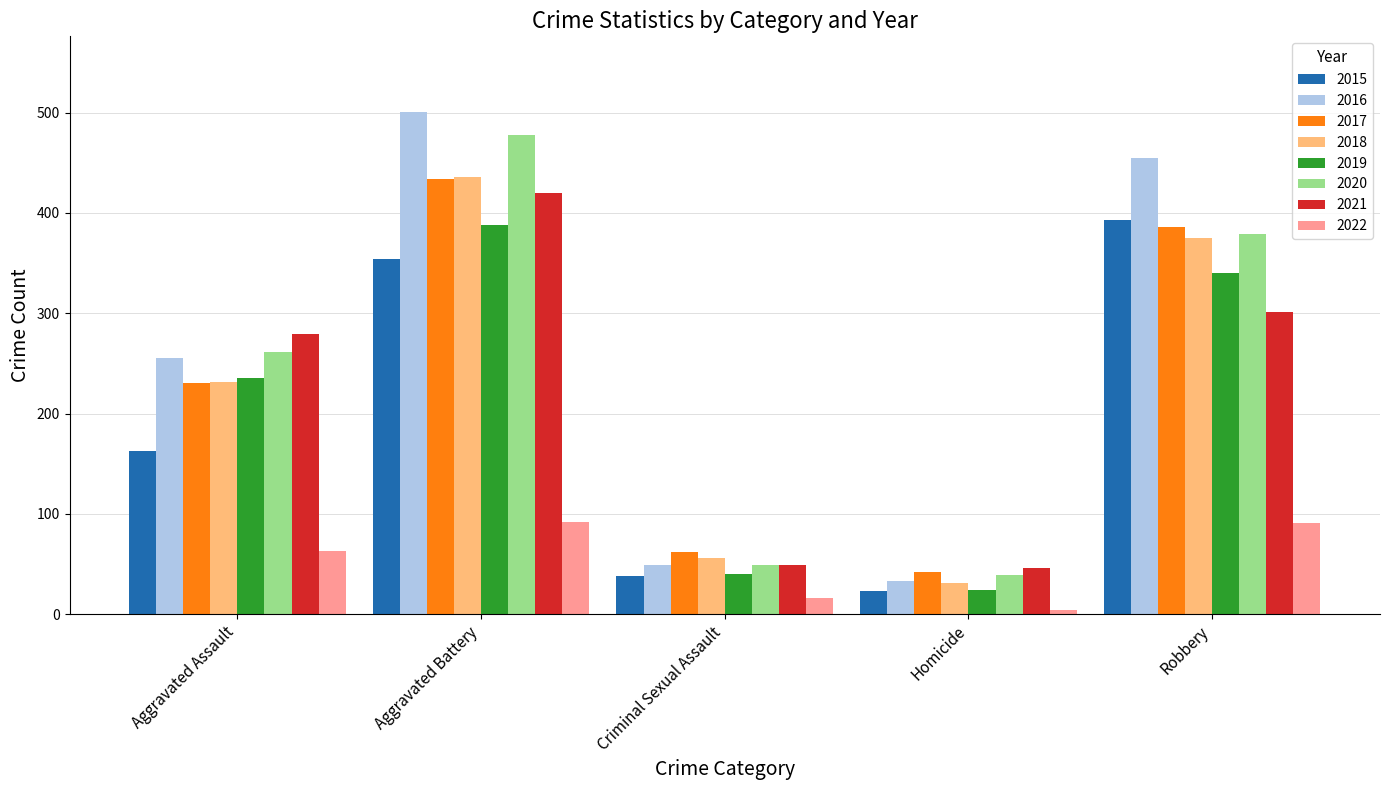

How many groups of bars are there?

5